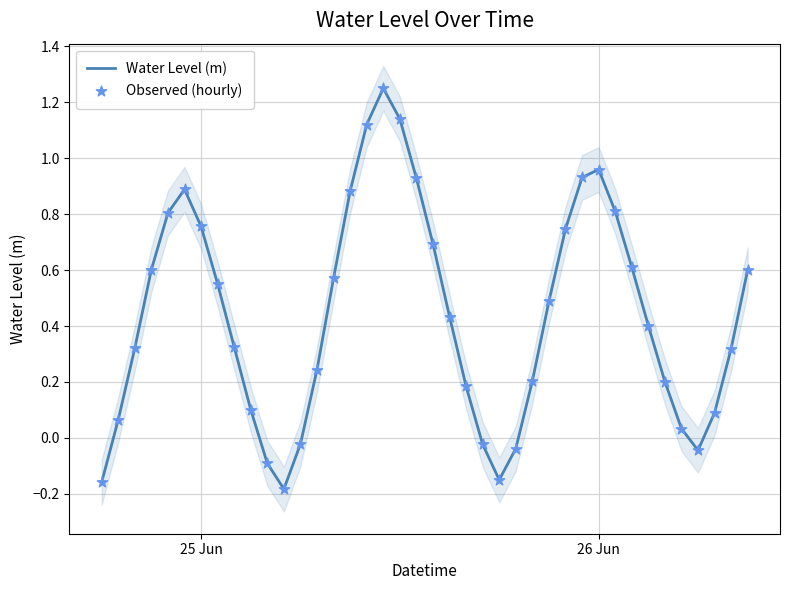

What are all the series names shown in the legend?

Water Level (m), Observed (hourly)